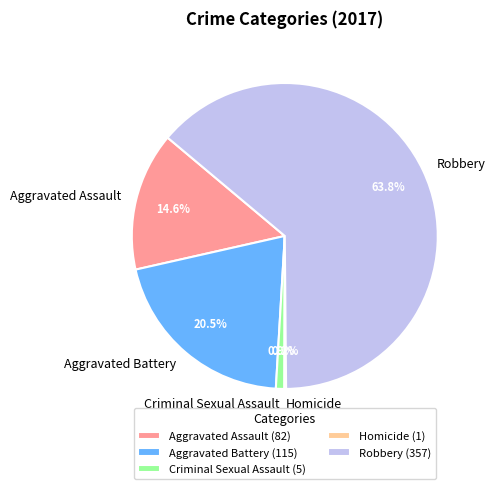

Does any single category account for the majority?

Yes